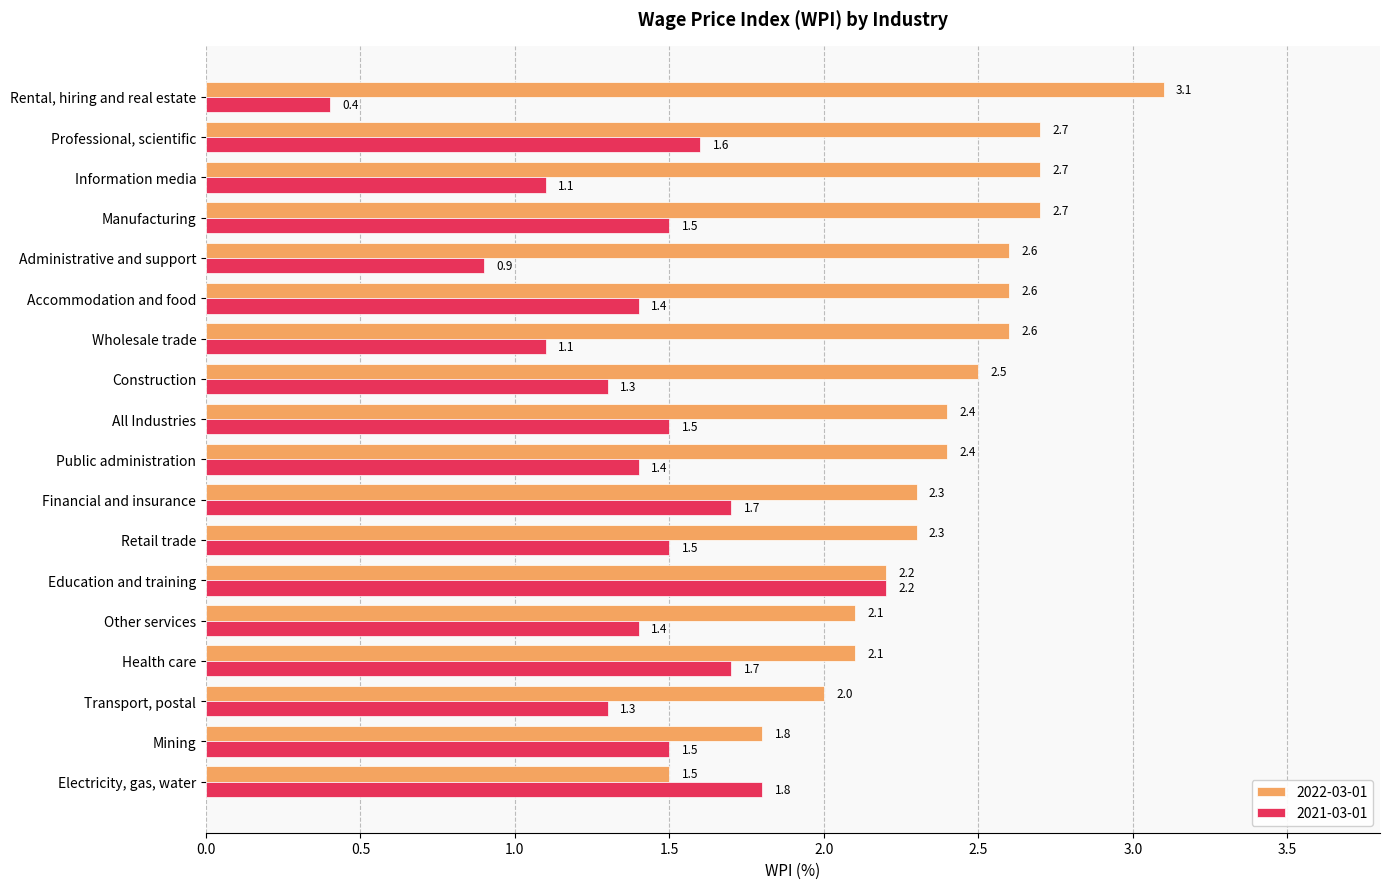

What are all the series names shown in the legend?

2022-03-01, 2021-03-01